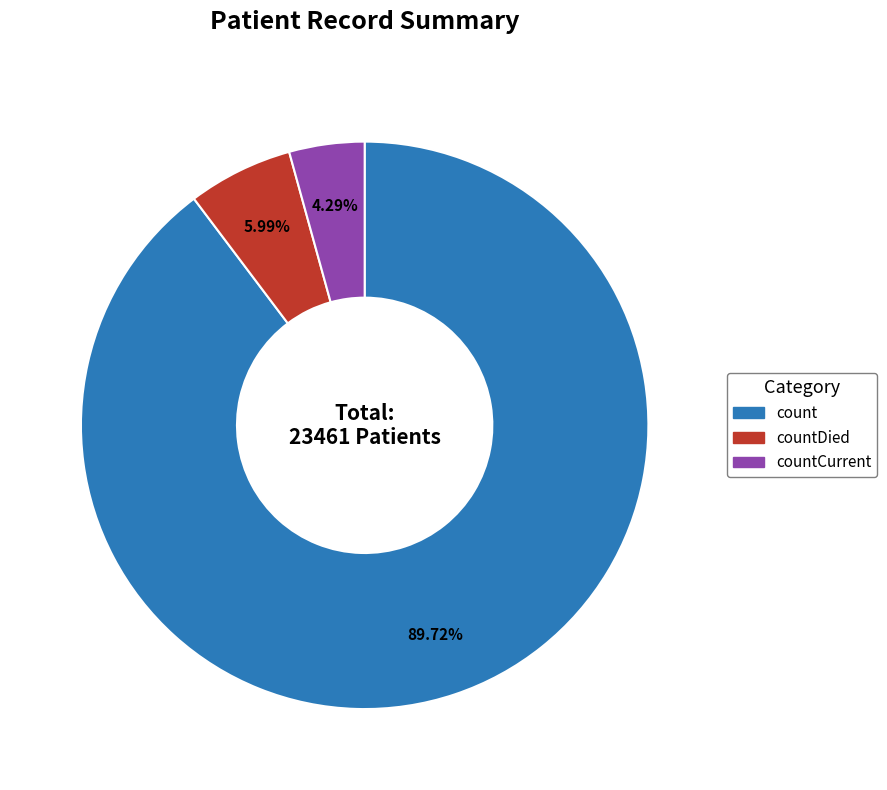

Does any single category account for the majority?

Yes